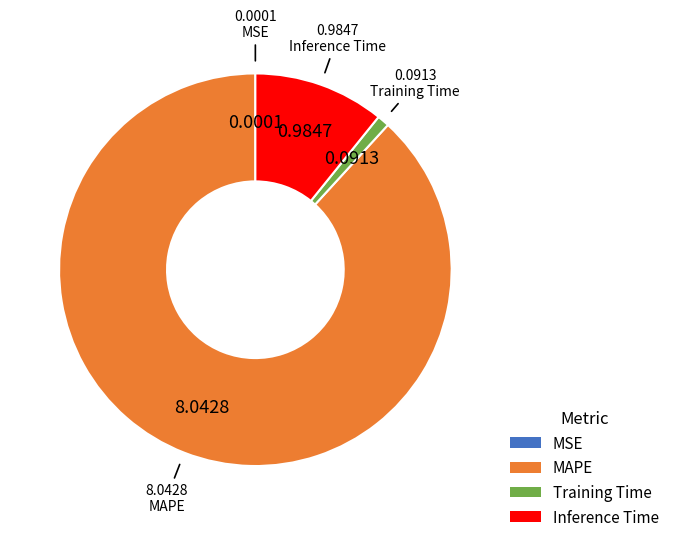

Between MAPE and Inference Time, which is larger?

MAPE